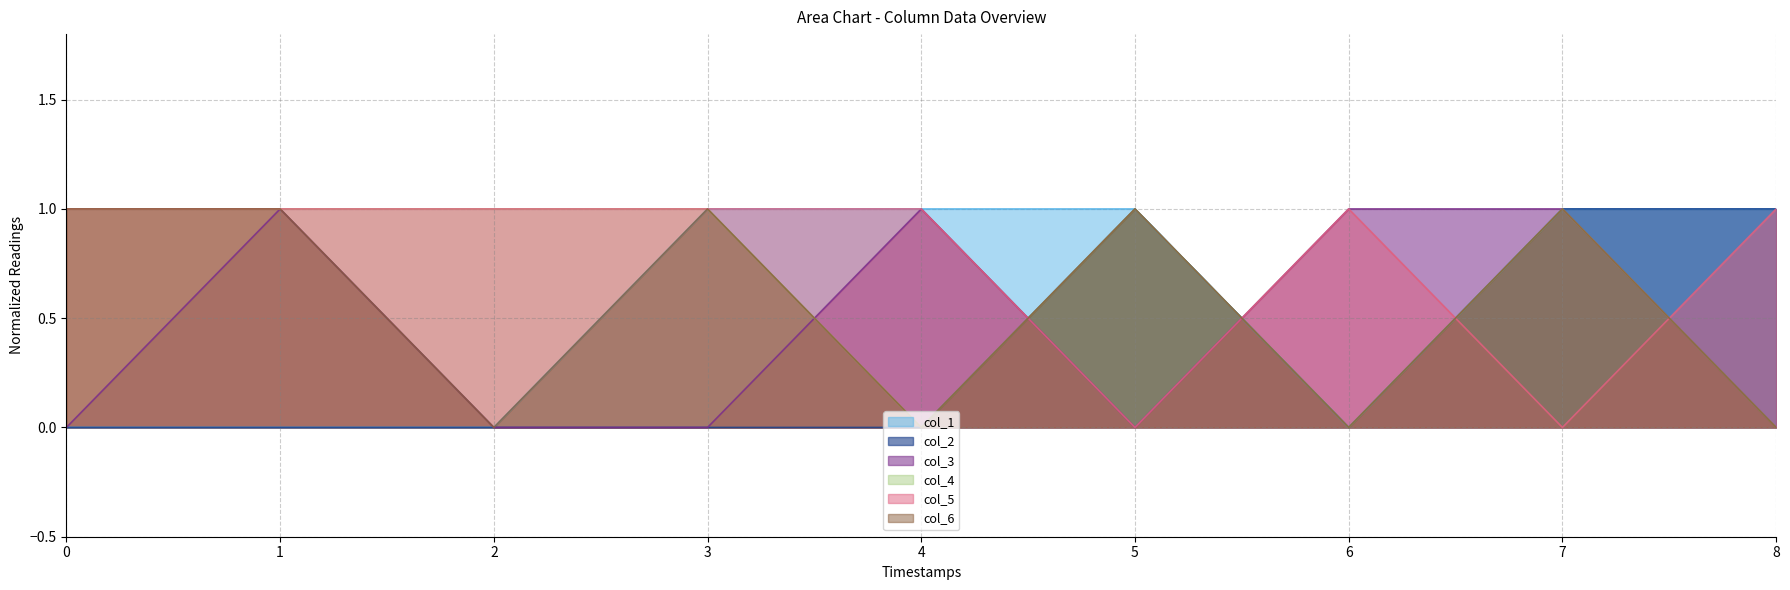

Which series has the largest range (max minus min)?

col_1